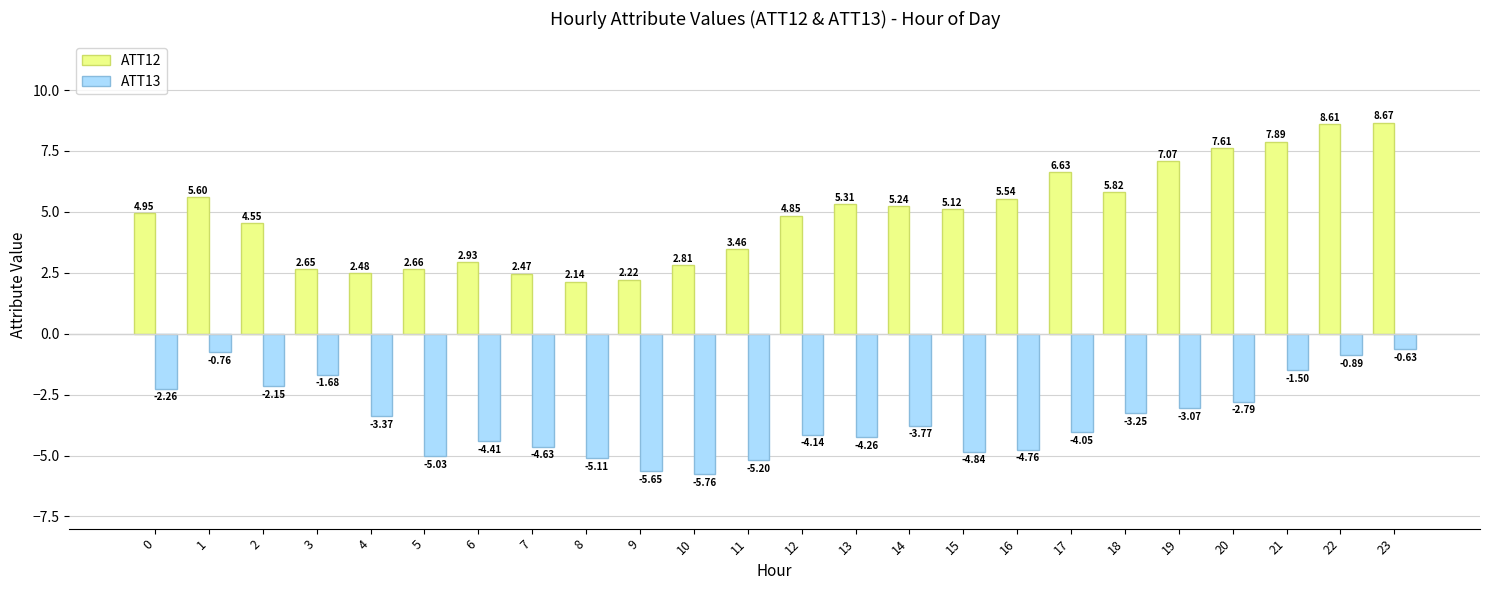

At how many categories does at least one series exceed 6?

6